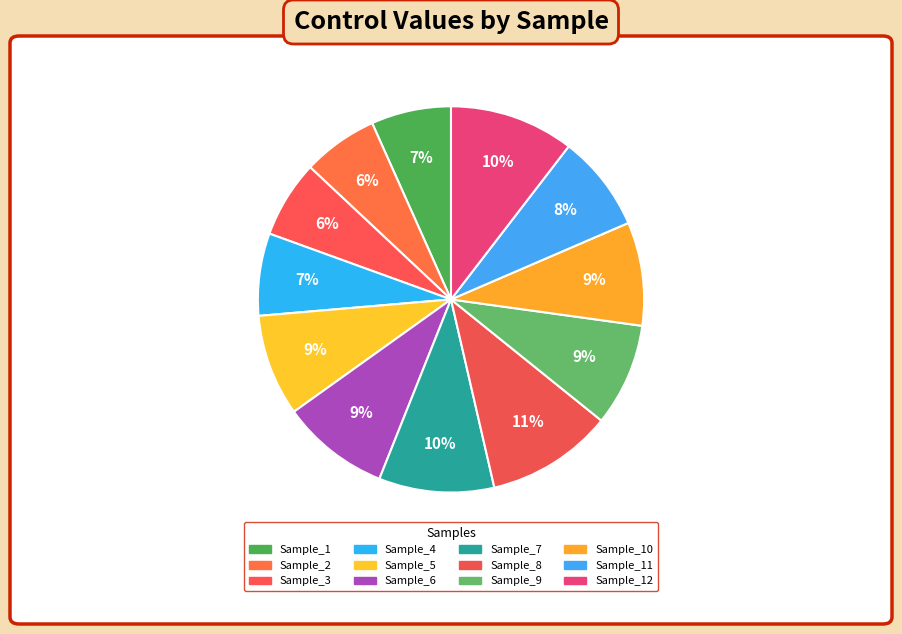

To the nearest percent, what is the average slice percentage?

8%